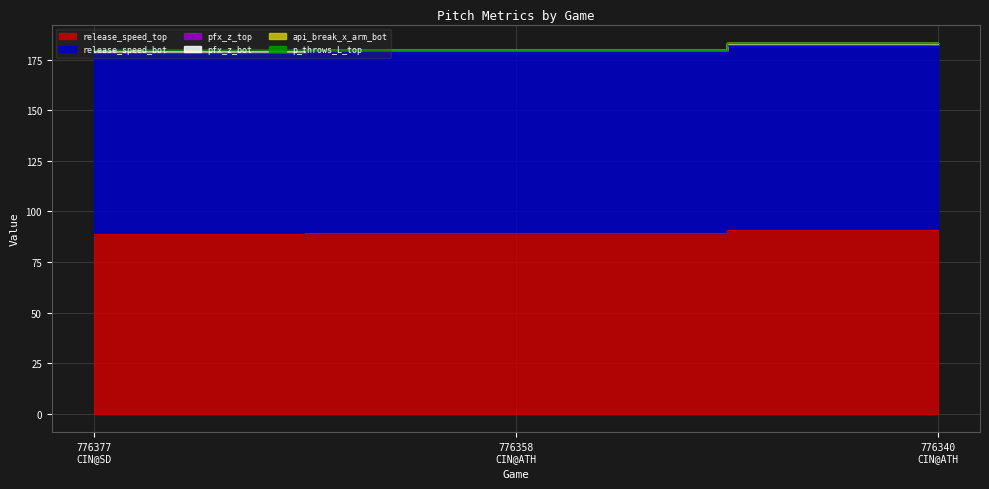

True or false: pfx_z_top has a value of 0.7 at 776377
CIN@SD.

True